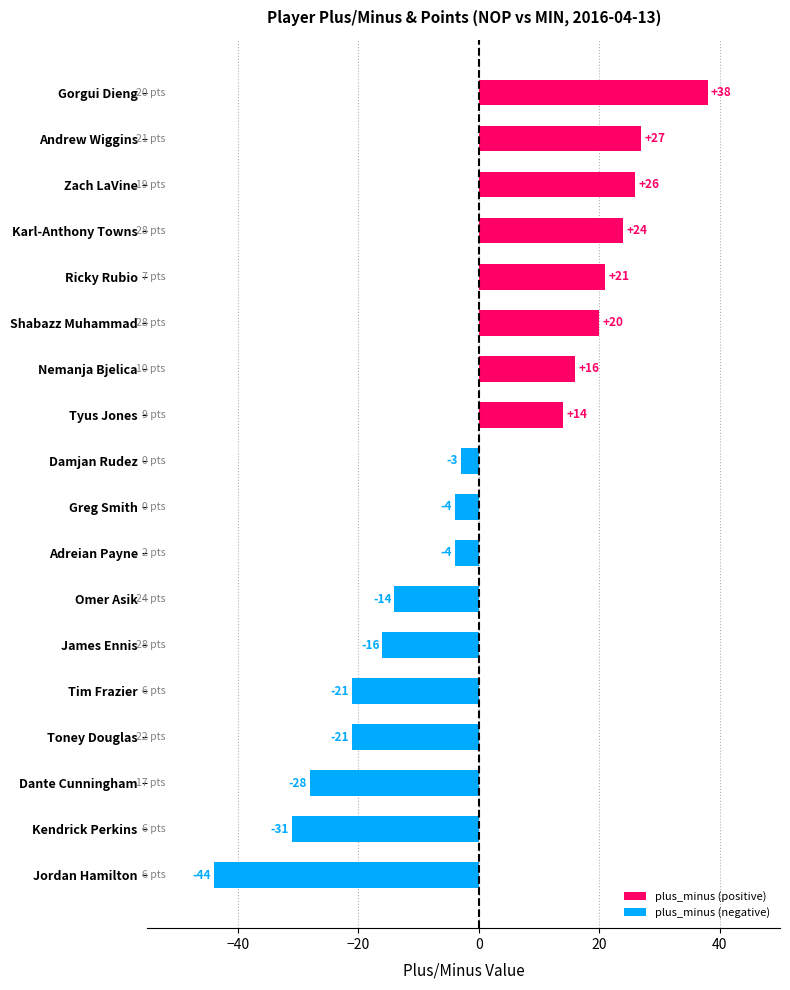

Which label corresponds to the smallest value in the chart?

Jordan Hamilton